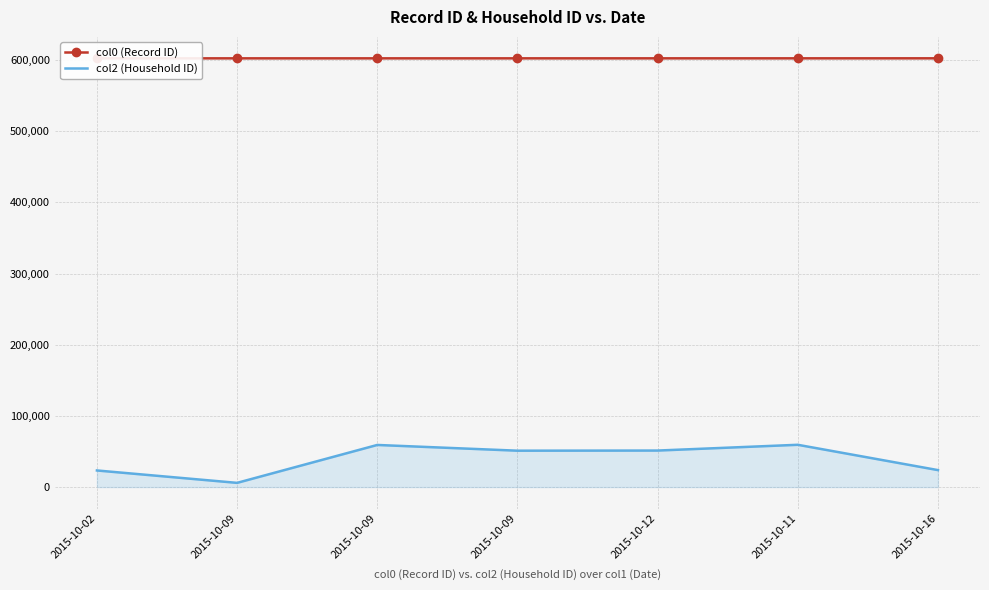

True or false: col2 (Household ID) has a value of 51105 at 2015-10-09.

True